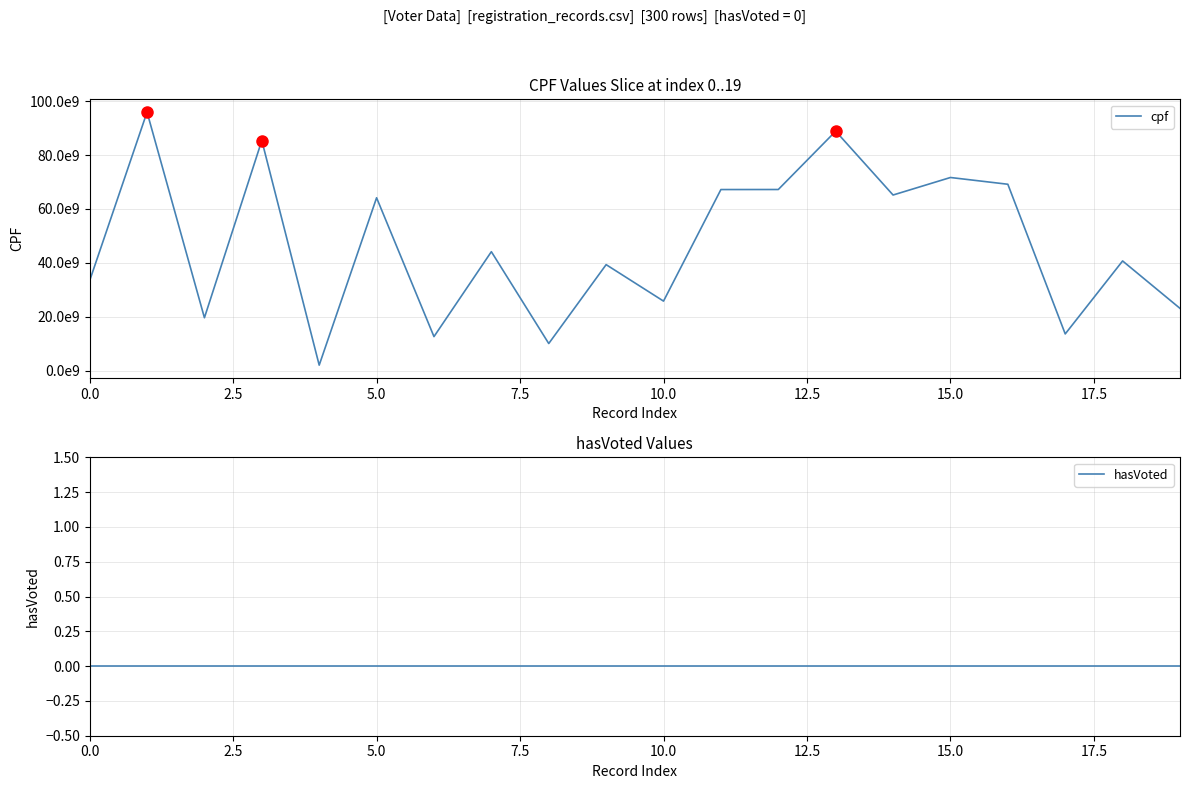

How many data points does each series have?

20